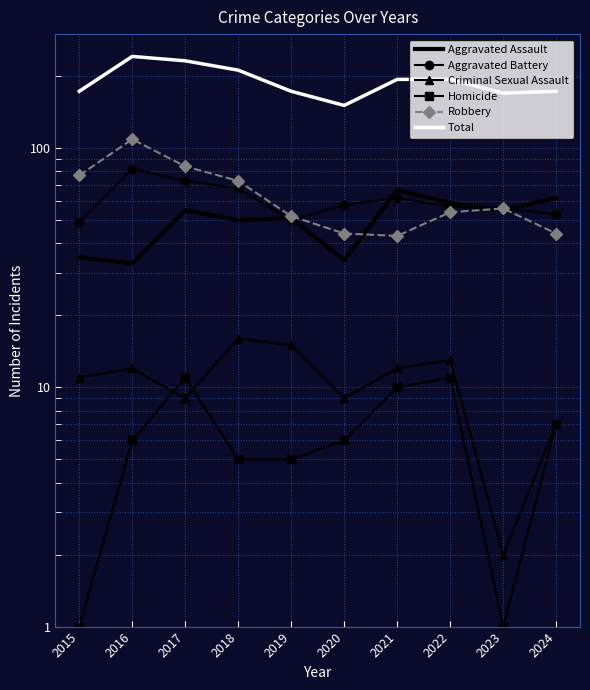

At 2021, list the series in order from smallest to largest.

Homicide, Criminal Sexual Assault, Robbery, Aggravated Battery, Aggravated Assault, Total